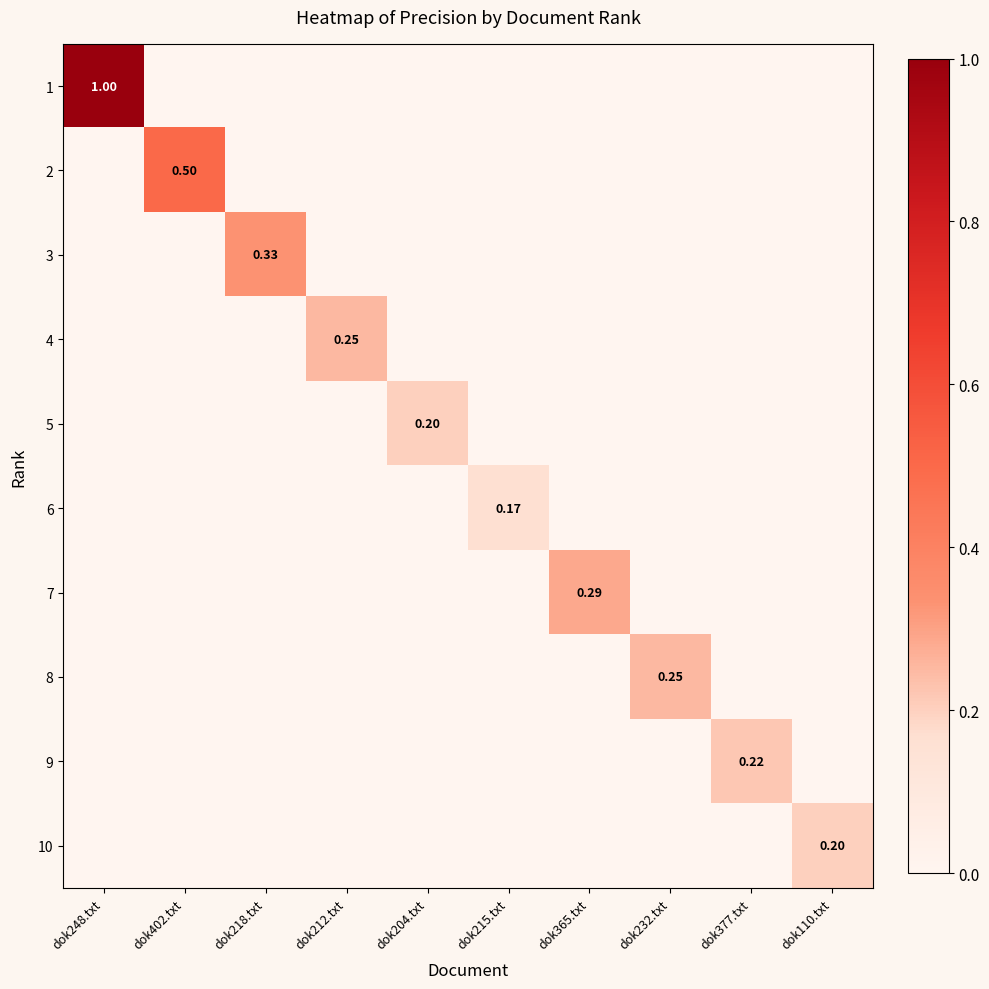

Which category has the highest value across all series?

dok248.txt